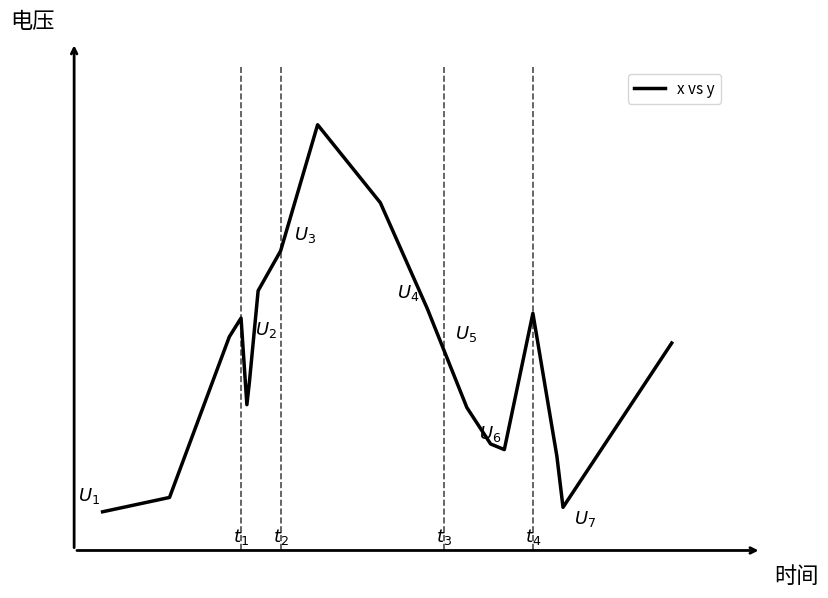

Is this an area chart (filled region under the line)?

No